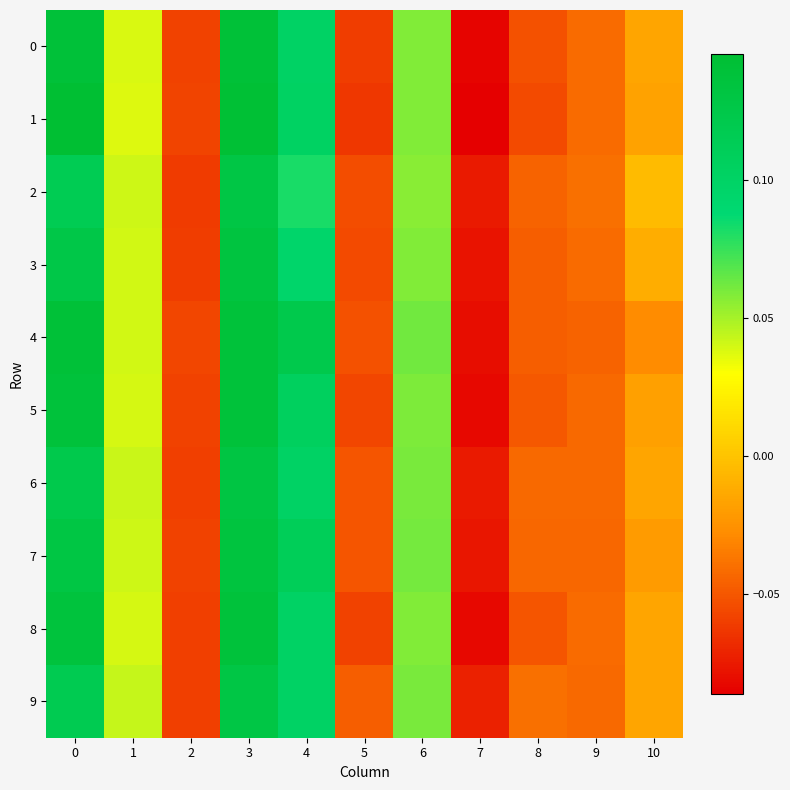

What is the smallest value displayed?

-0.1